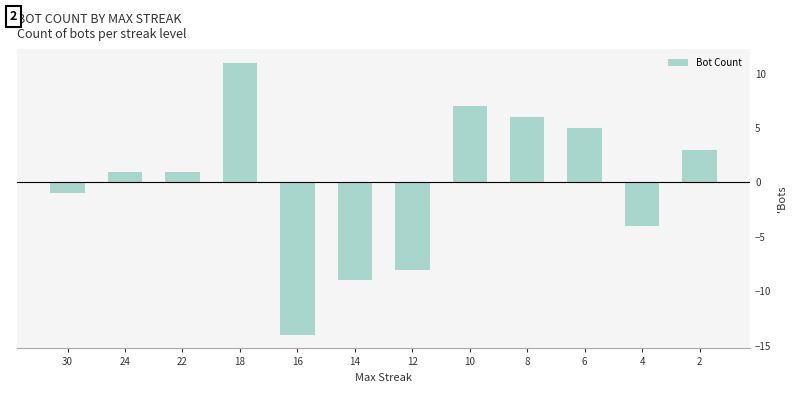

What is the value of the 12th bar from the left?

3